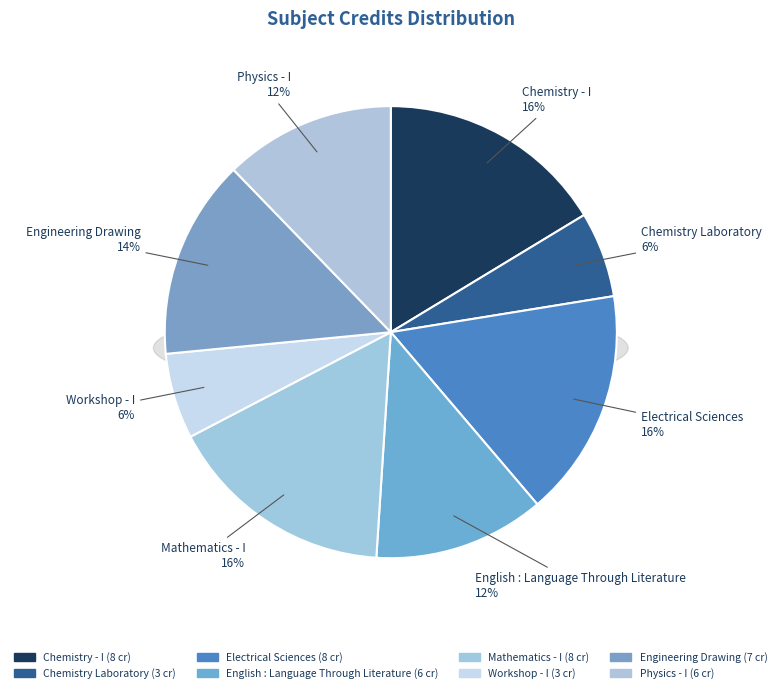

Which slice is the smallest?

Chemistry Laboratory